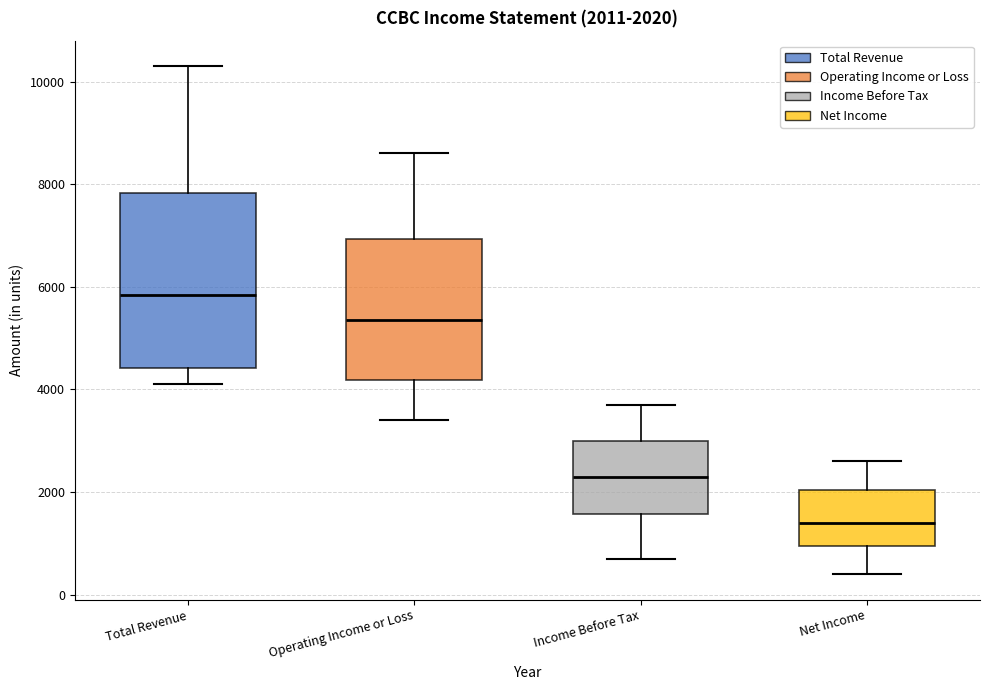

Which box's median line is the lowest?

Net Income